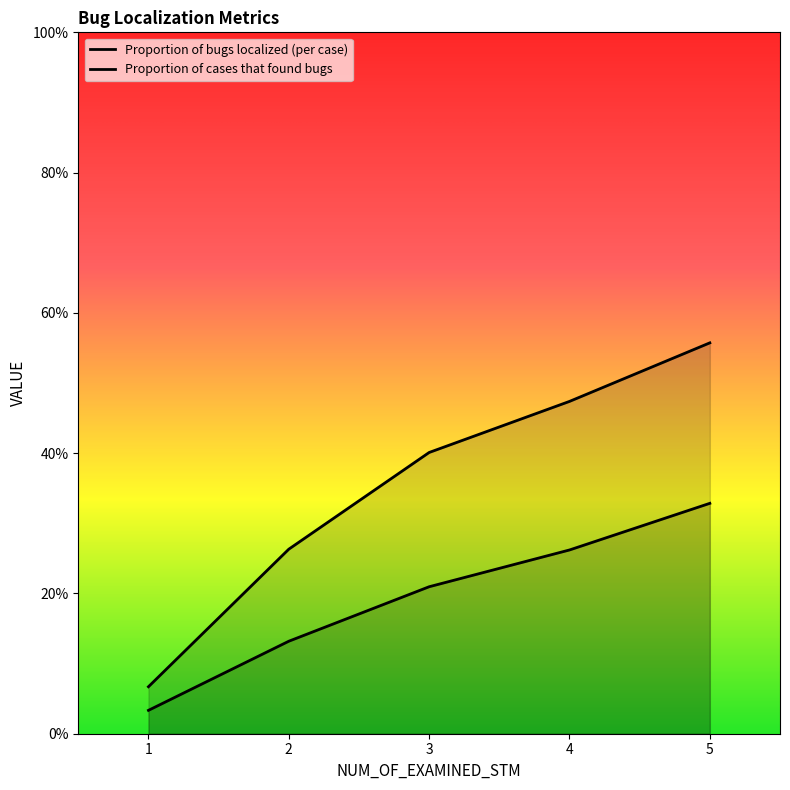

Rank the series by their maximum value, from highest to lowest.

Proportion of cases that found bugs, Proportion of bugs localized (per case)